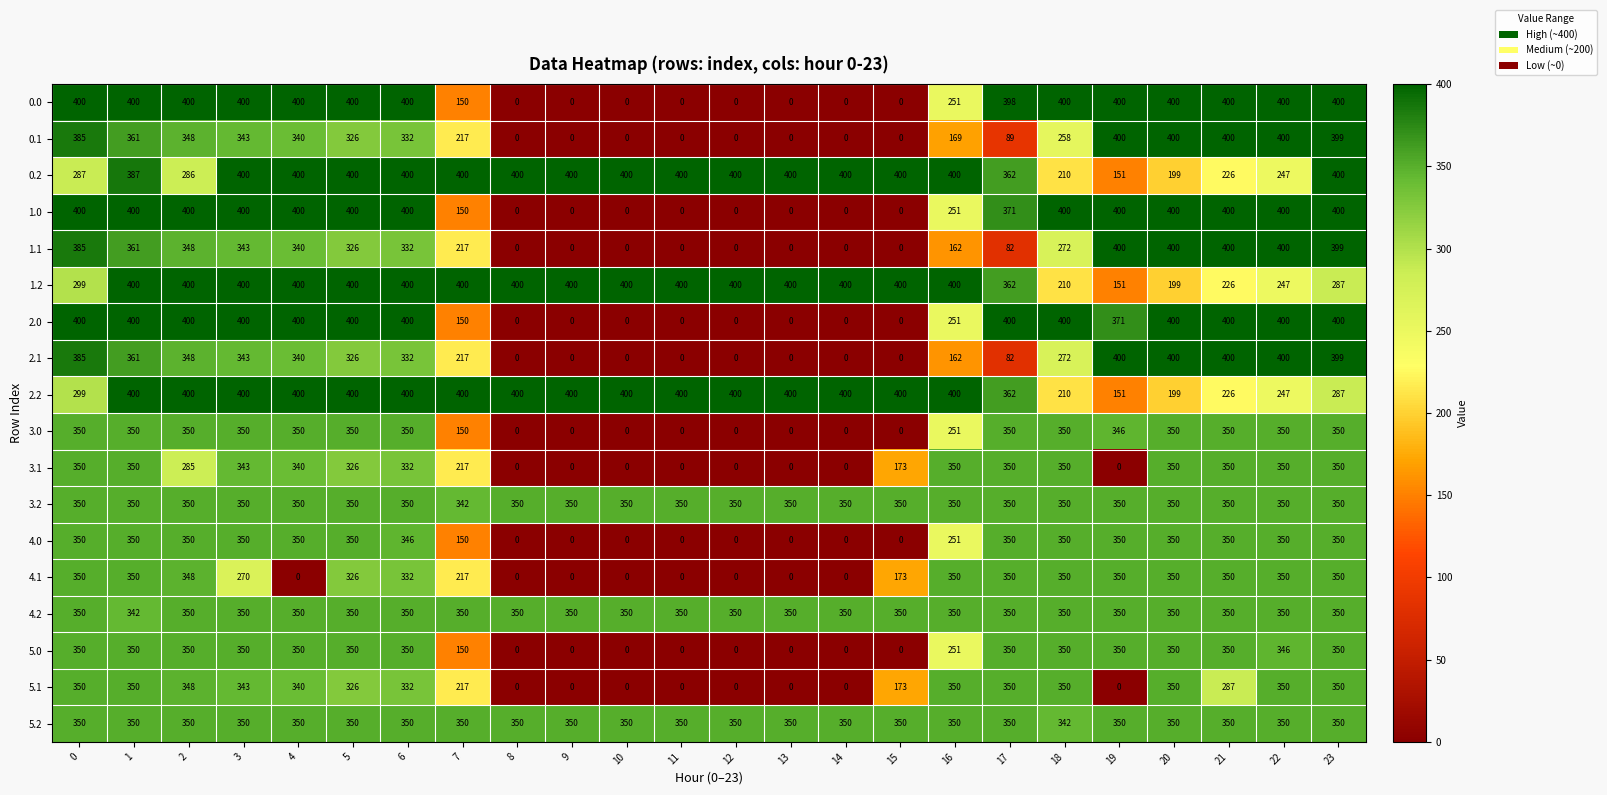

What is the difference between the 0.2 values at 1 and 7?

13